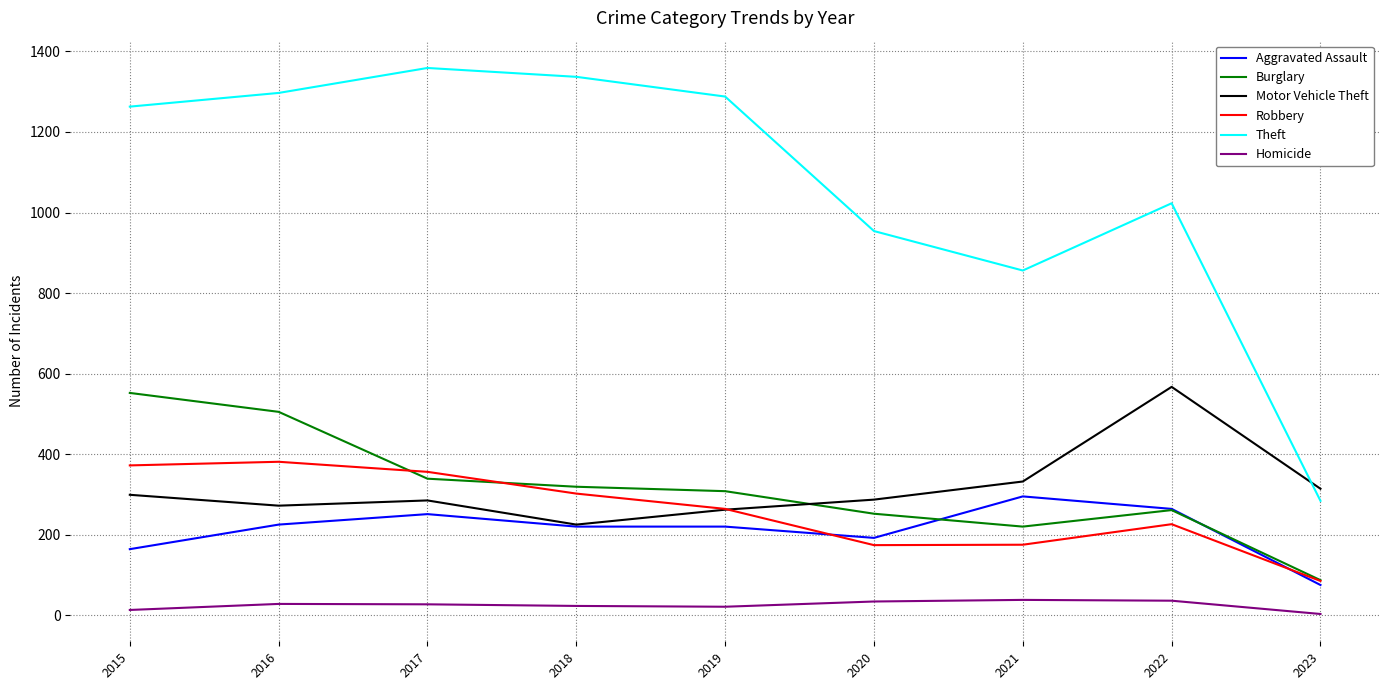

What is the difference between the maximum and minimum values in the Motor Vehicle Theft series?

342